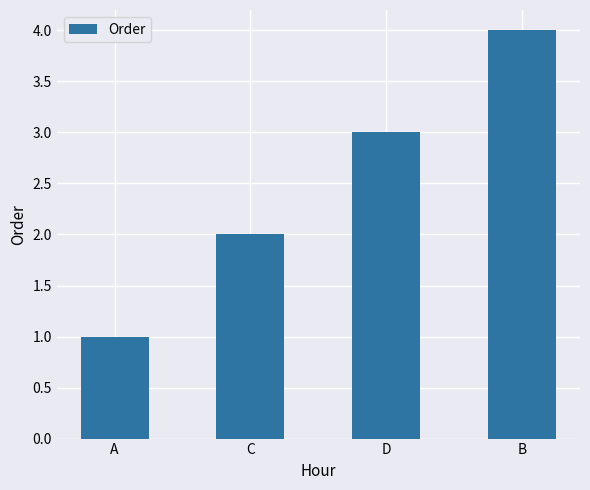

How many data points are less than 3?

2